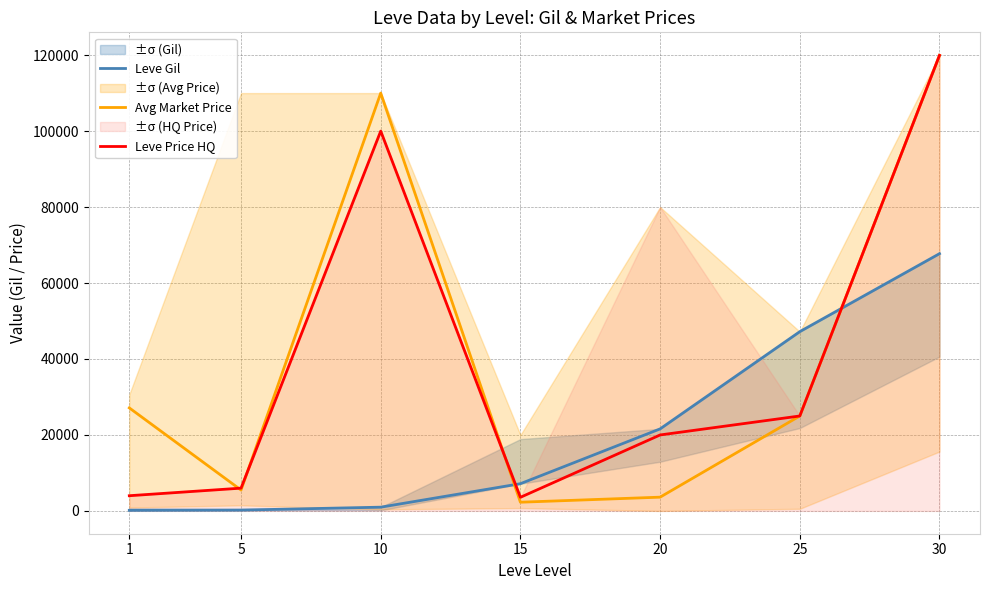

Does the chart have visible grid lines?

Yes